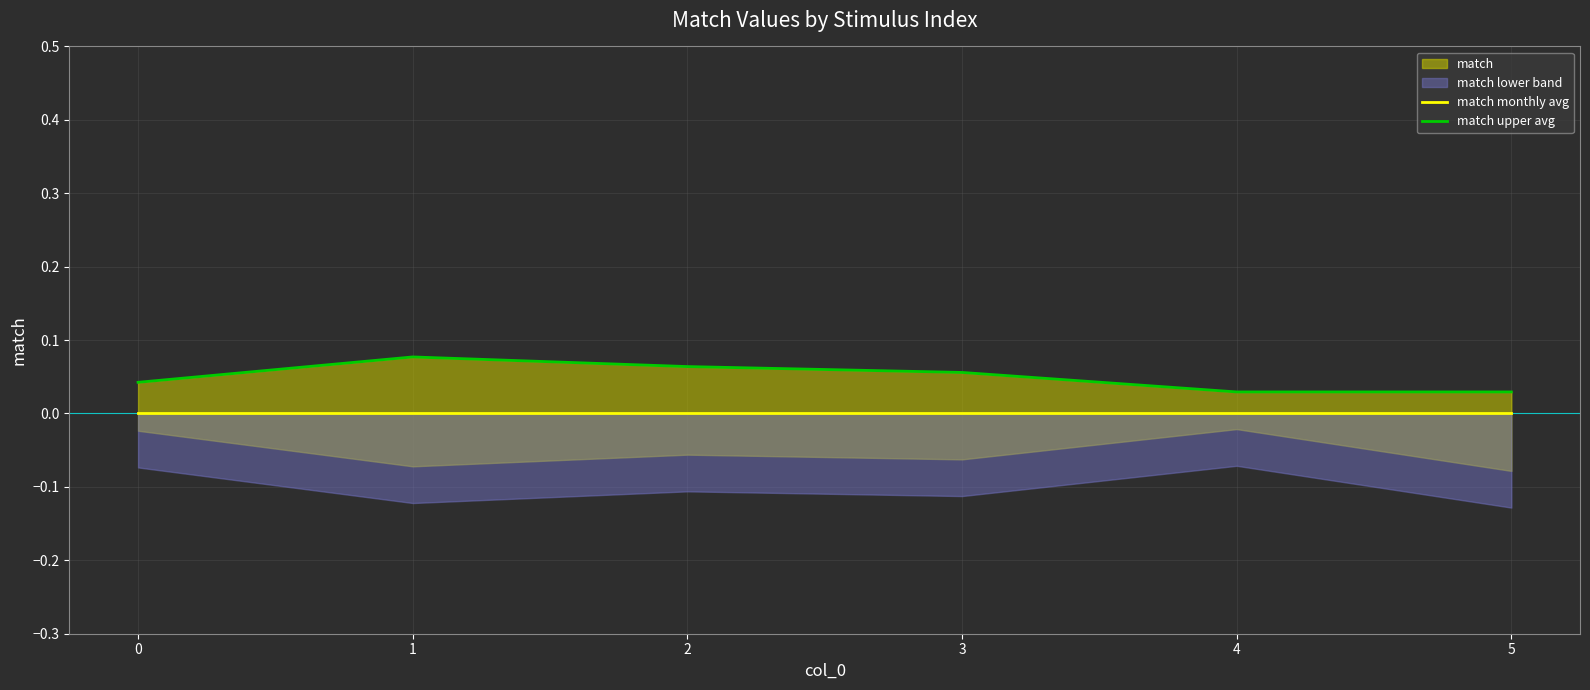

How many match upper avg values are between 0 and 1?

6